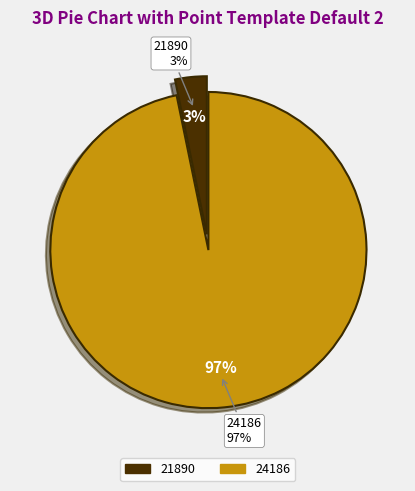

Which category accounts for the majority?

24186